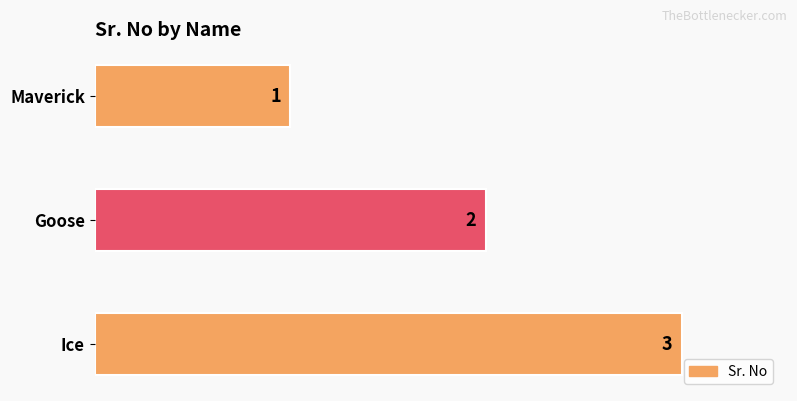

At which label is the value closest to 2?

Goose